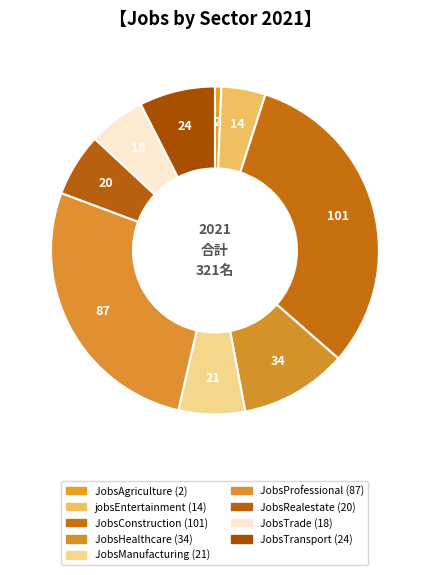

How many segments does this pie chart have?

9